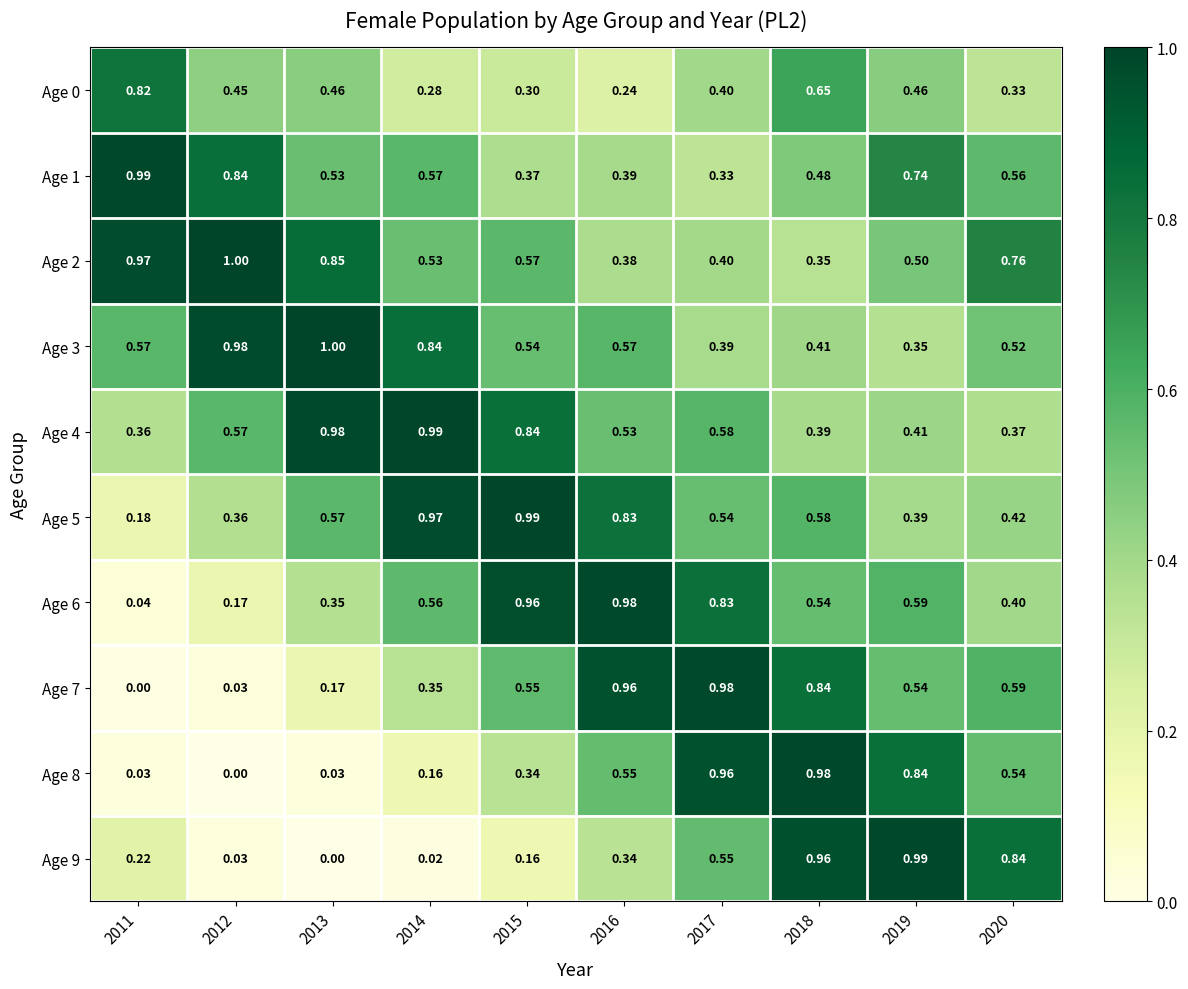

Is the value of Age 8 at 2014 greater than the value of Age 3 at 2016?

No